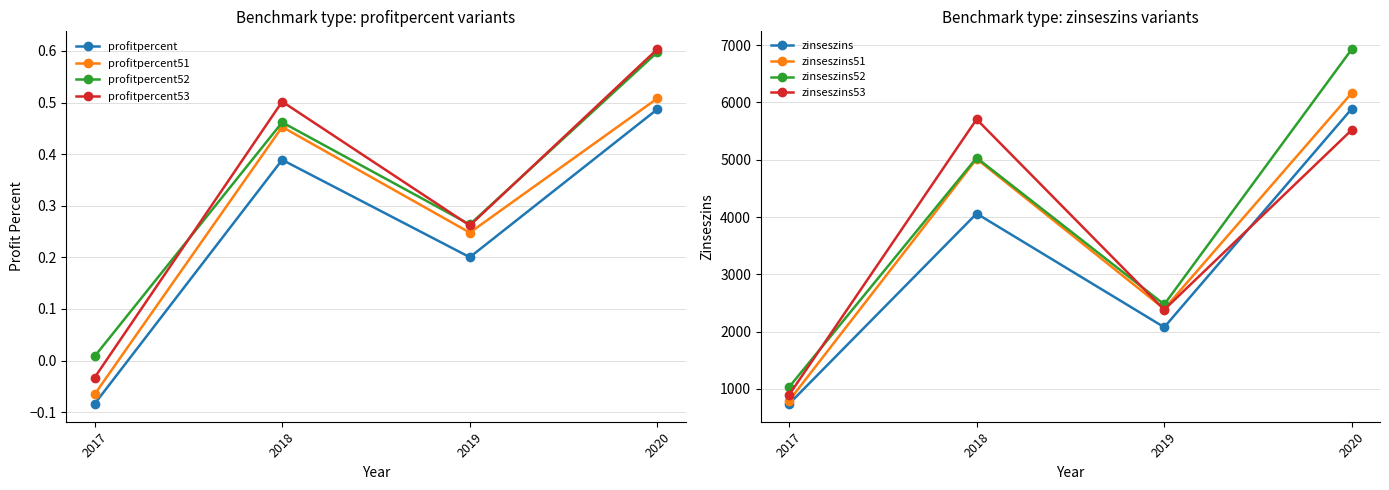

What is the value of the profitpercent point at the 4th from the left?

0.5